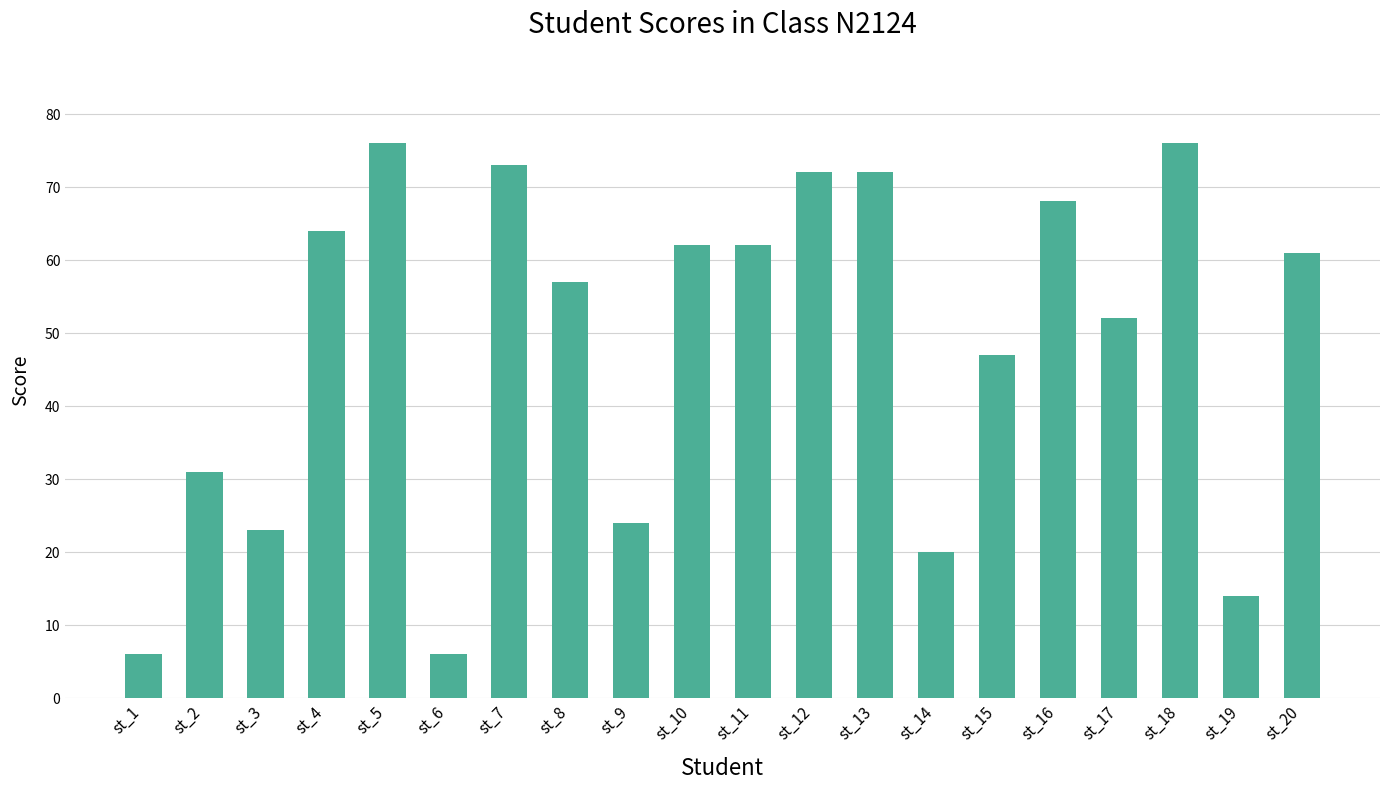

What is the ratio of the value at st_10 to the value at st_18?

0.8